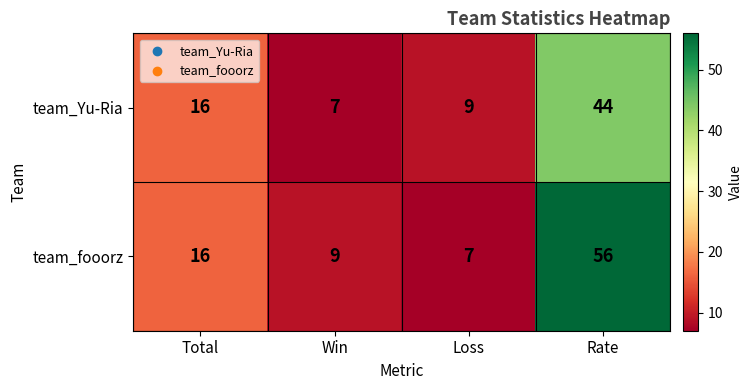

Rank the series by their maximum value, from highest to lowest.

team_fooorz, team_Yu-Ria